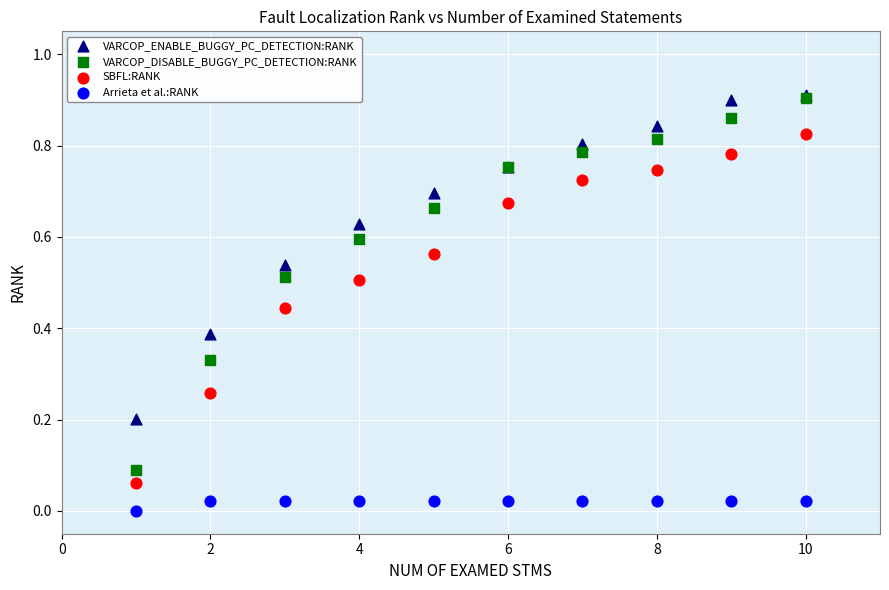

Which series has the widest spread of Y values?

VARCOP_DISABLE_BUGGY_PC_DETECTION:RANK